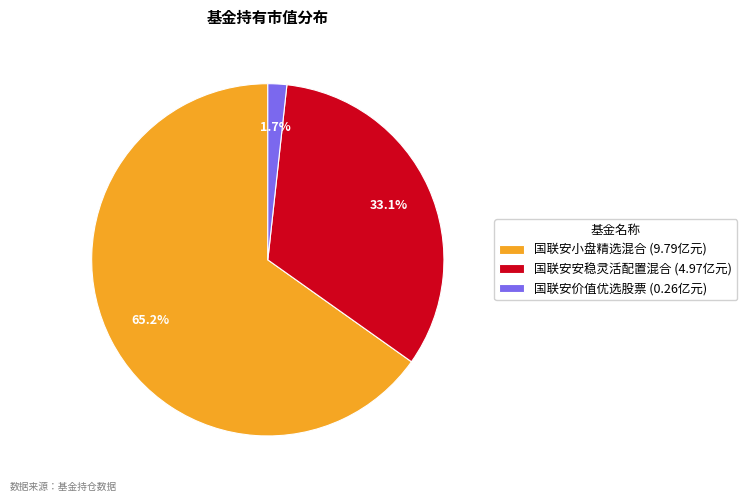

Which slice is the largest?

国联安小盘精选混合